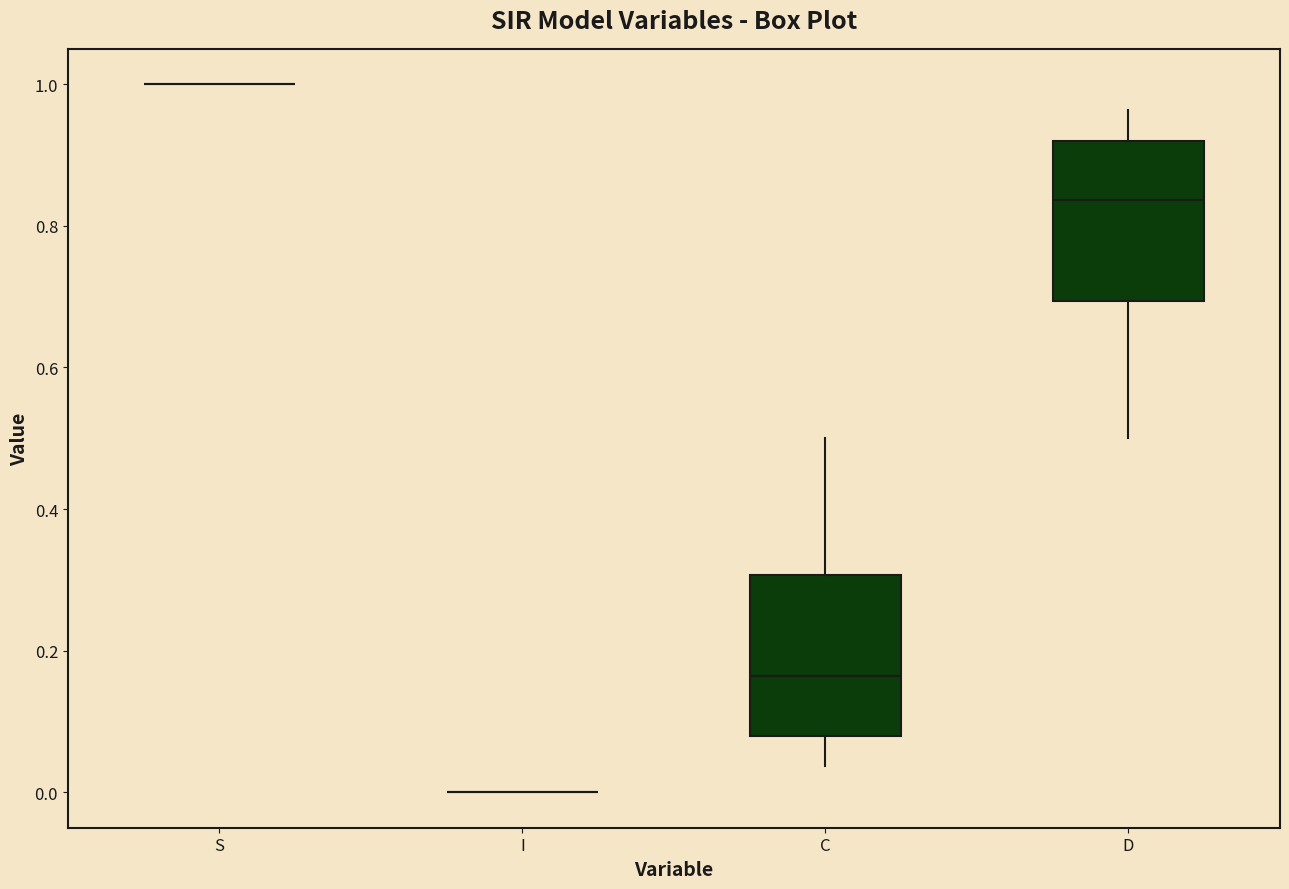

Reading left to right, read every box against the y-axis: the position of its median line, the range the box covers, and the ends of its whiskers. The values are not printed on the chart, so give them approximately, as read against the axis.

S: box collapsed to a line at 1.00, whiskers 1.00 to 1.00
I: box collapsed to a line at 0.00, whiskers 0.00 to 0.00
C: median 0.16, box 0.08 to 0.30, whiskers 0.04 to 0.50
D: median 0.84, box 0.70 to 0.92, whiskers 0.50 to 0.96